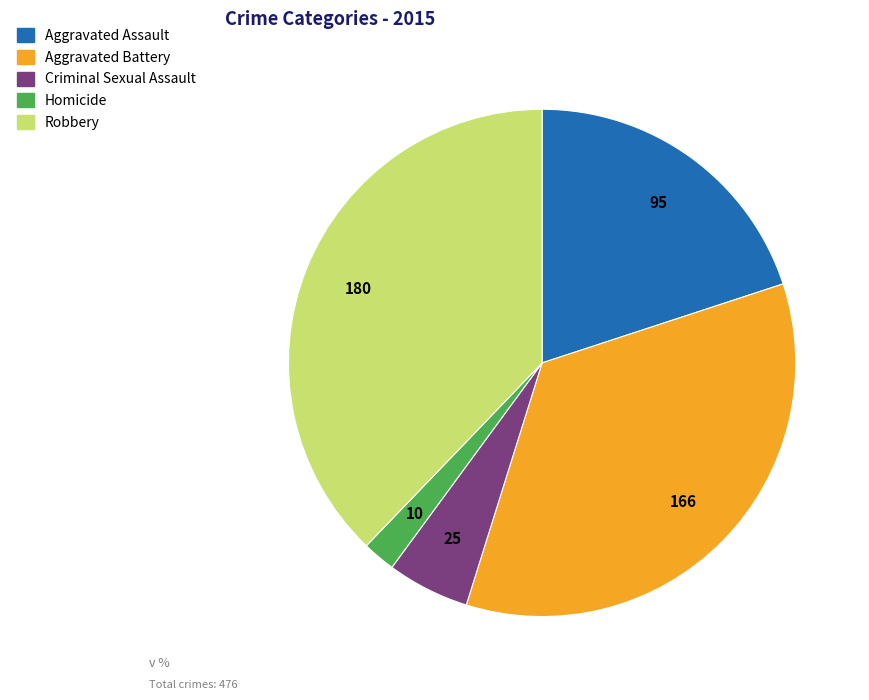

What is the largest slice in the pie chart?

Robbery